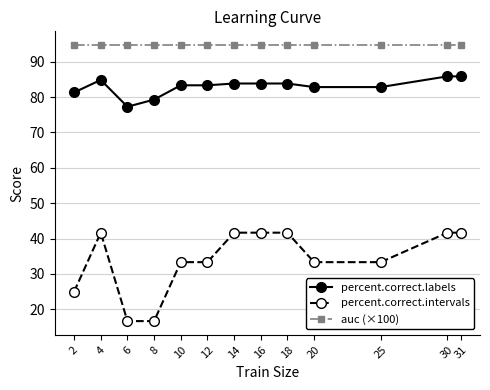

How many lines are shown in the chart?

3